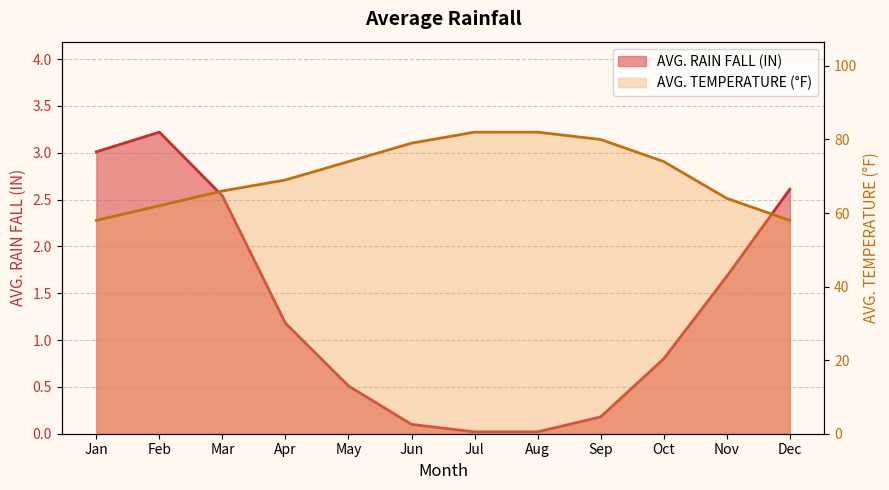

In AVG. RAIN FALL (IN), how many points are higher than both neighbors (excluding endpoints)?

1